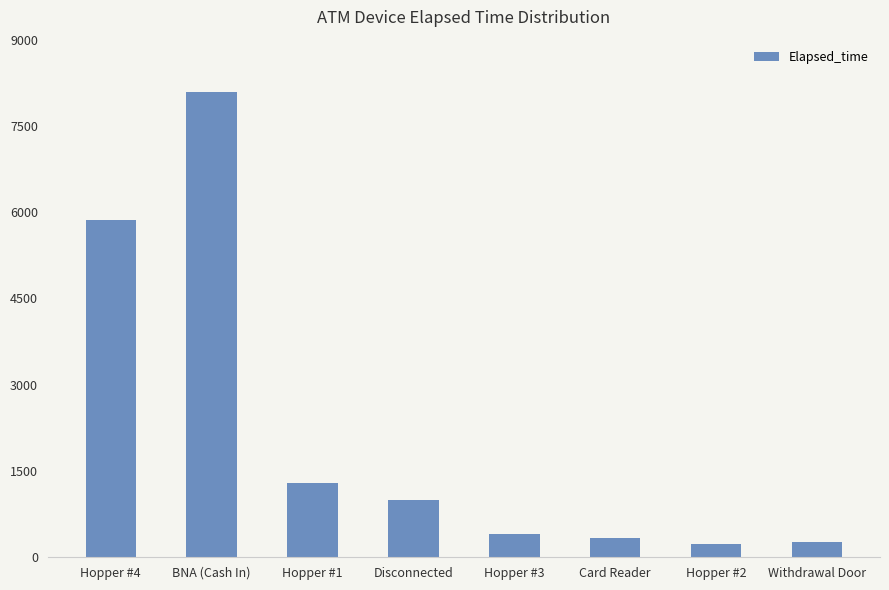

Are the bars grouped side by side (vs. stacked)?

No